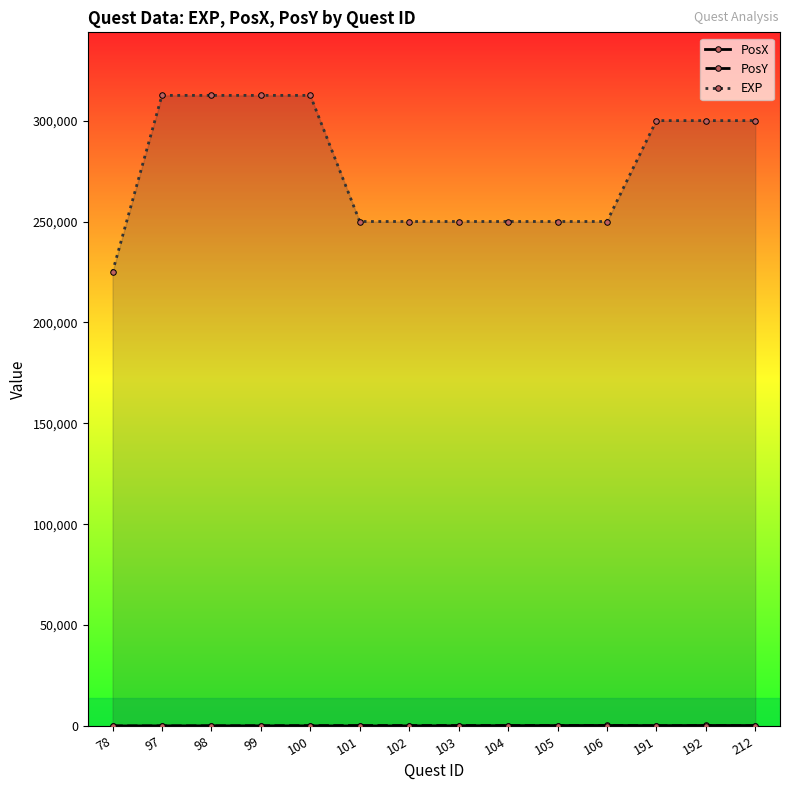

True or false: PosX and EXP cross at least once.

False